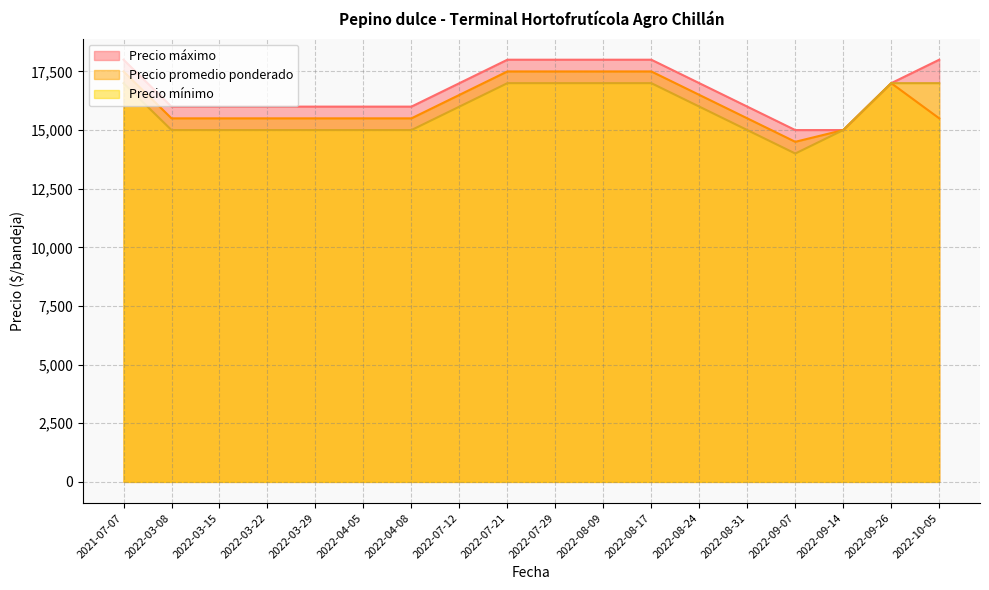

What is the approximate value of Precio máximo at 2022-10-05?

18000